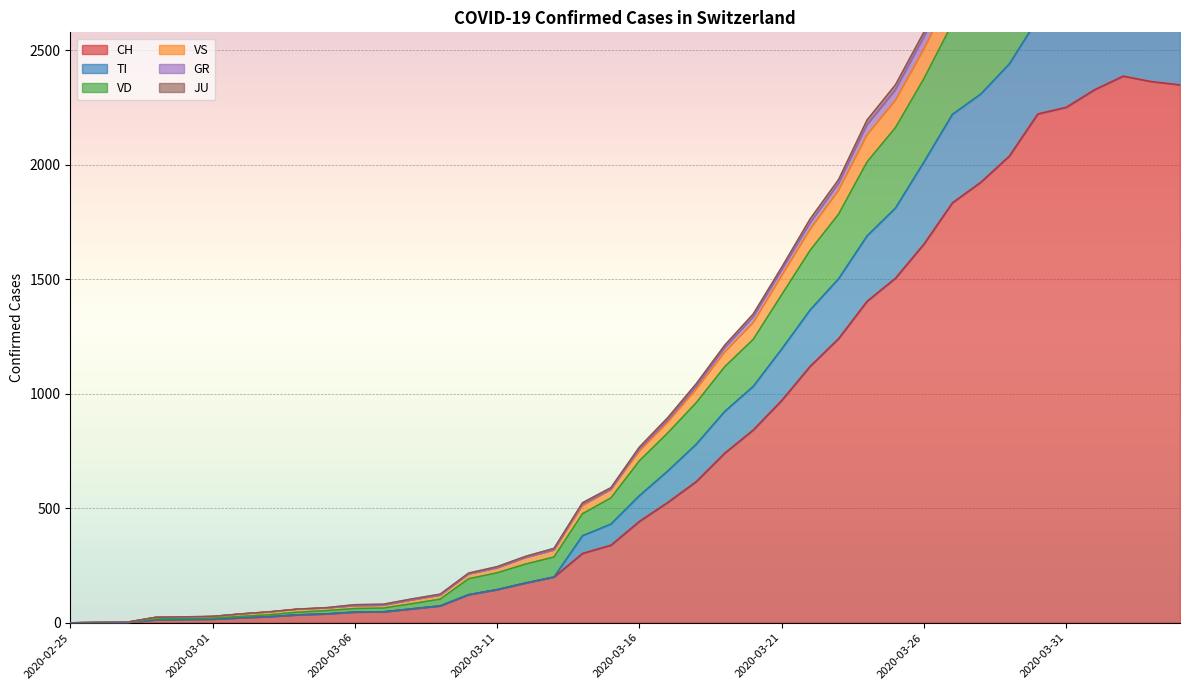

At which label does CH reach its peak?

2020-04-02